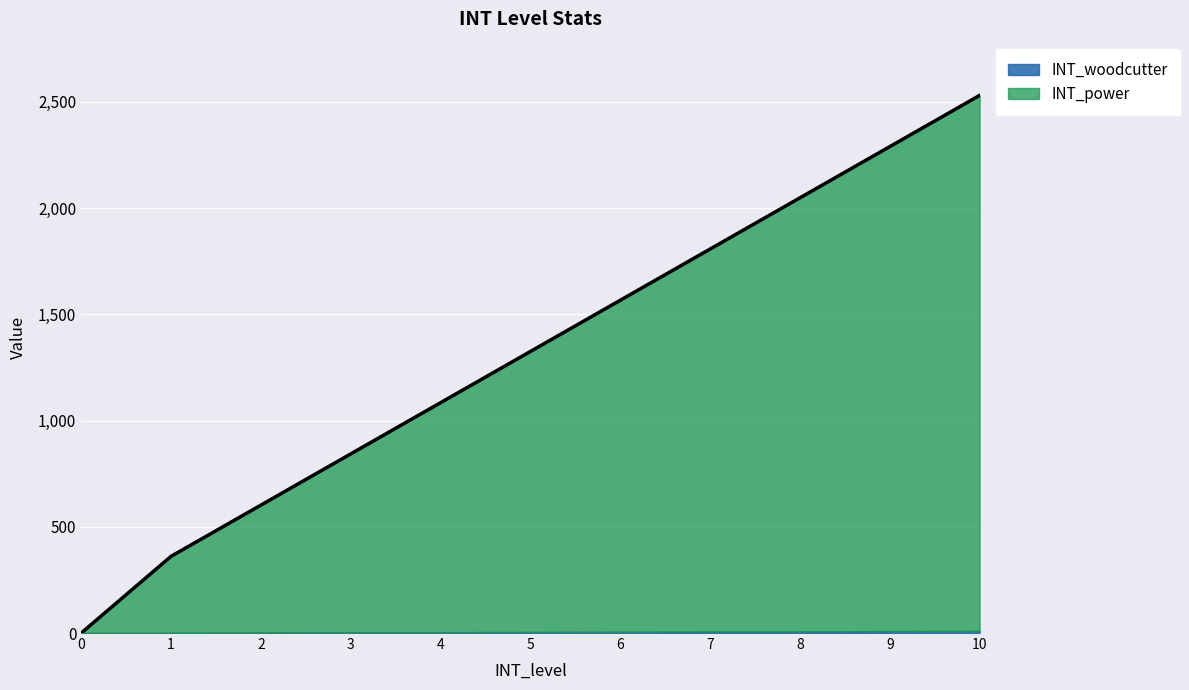

Which category has the highest value across all series?

10